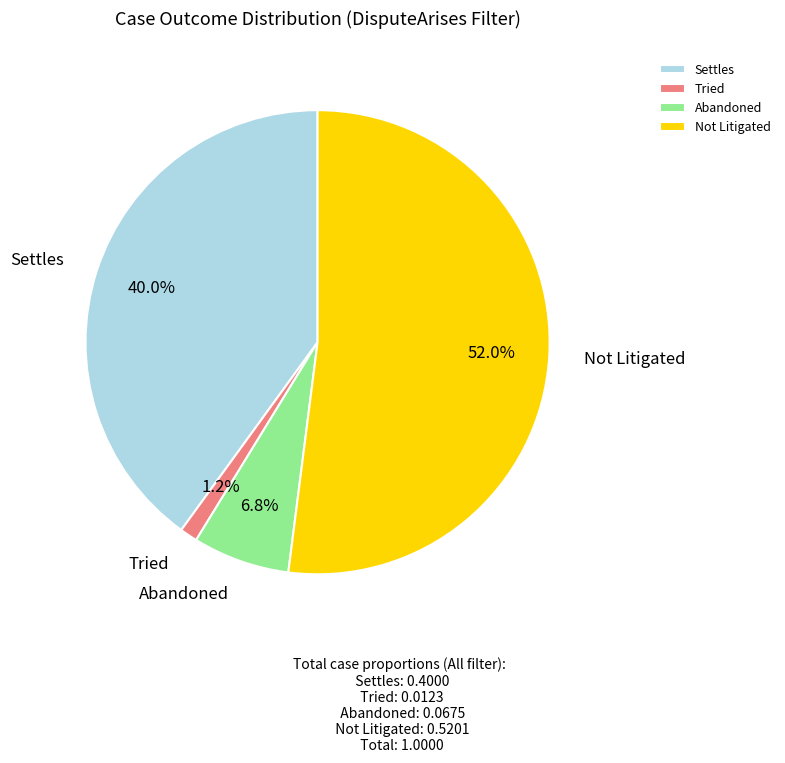

What is the majority slice?

Not Litigated